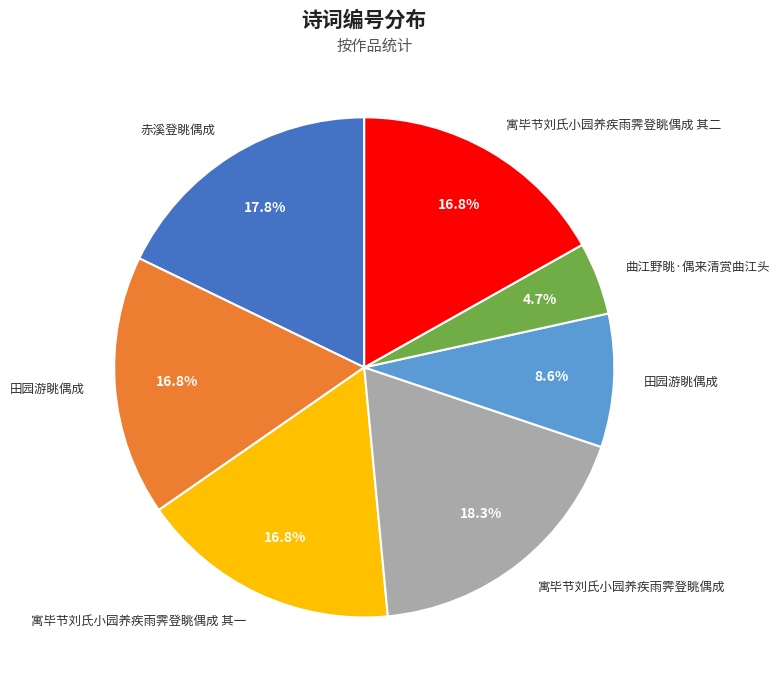

Does any single category account for the majority?

No